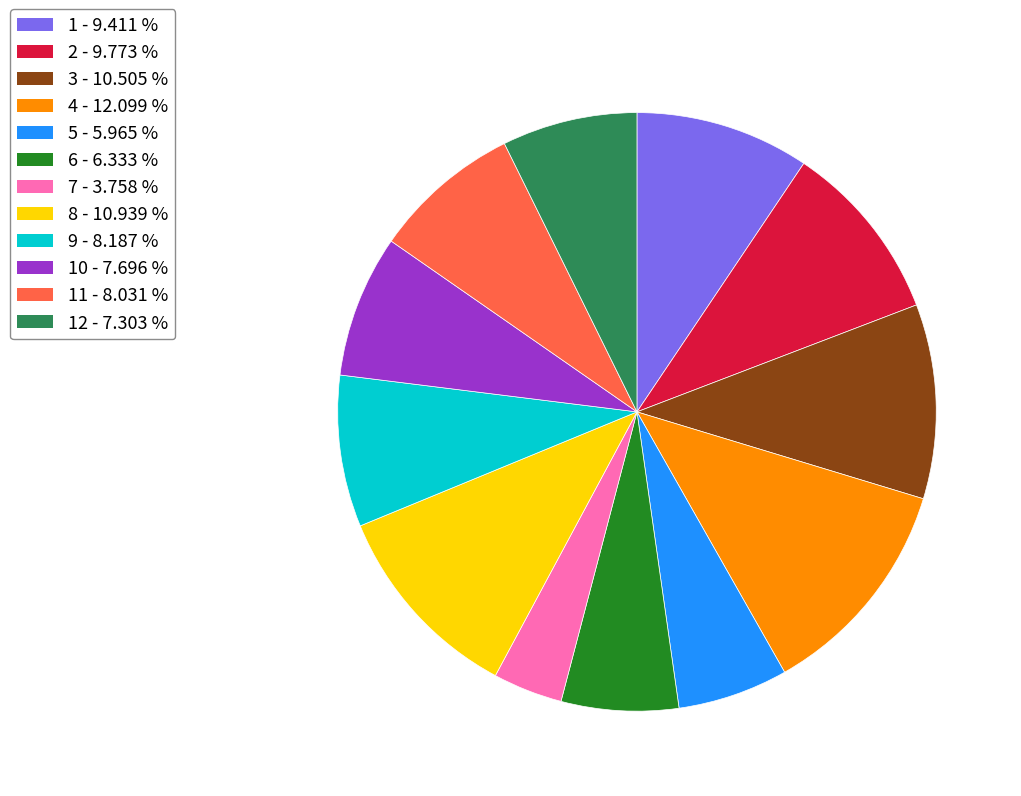

Does any single category account for the majority?

No